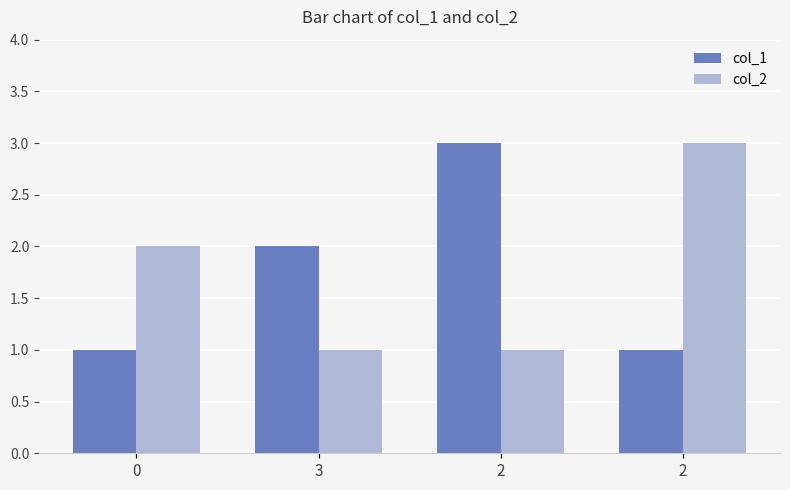

True or false: col_2 has a value of 1 at 2.

True